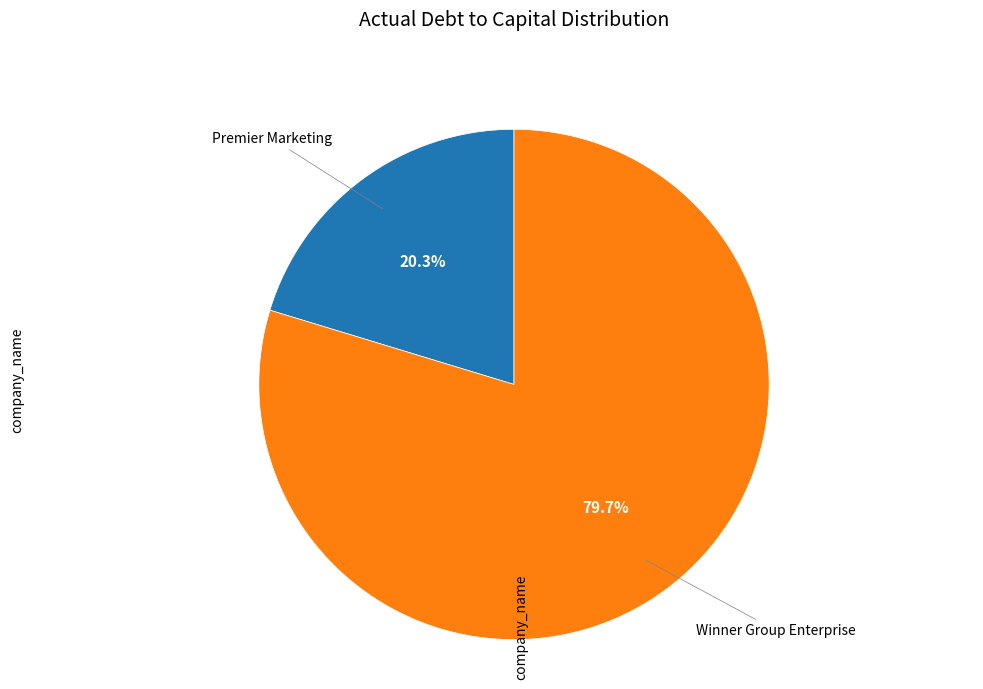

Between Winner Group Enterprise and Premier Marketing, which is larger?

Winner Group Enterprise